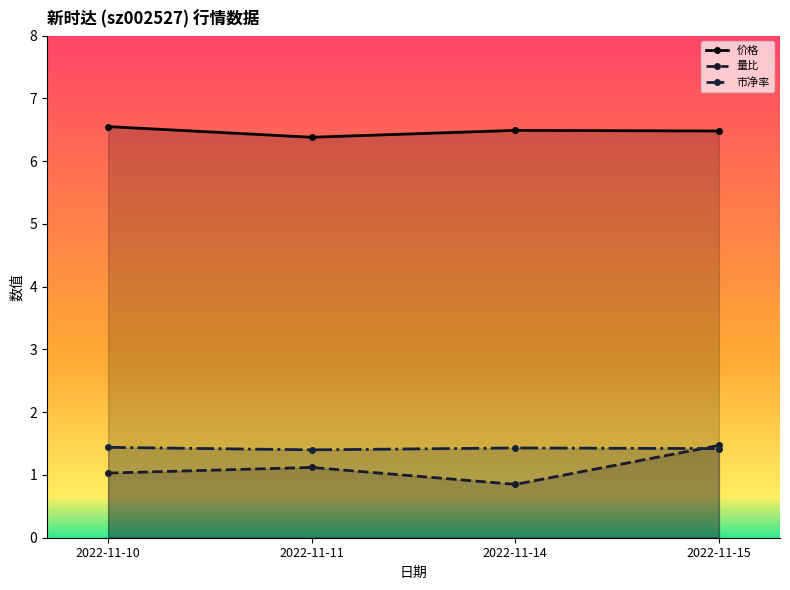

True or false: 价格 and 量比 cross at least once.

False